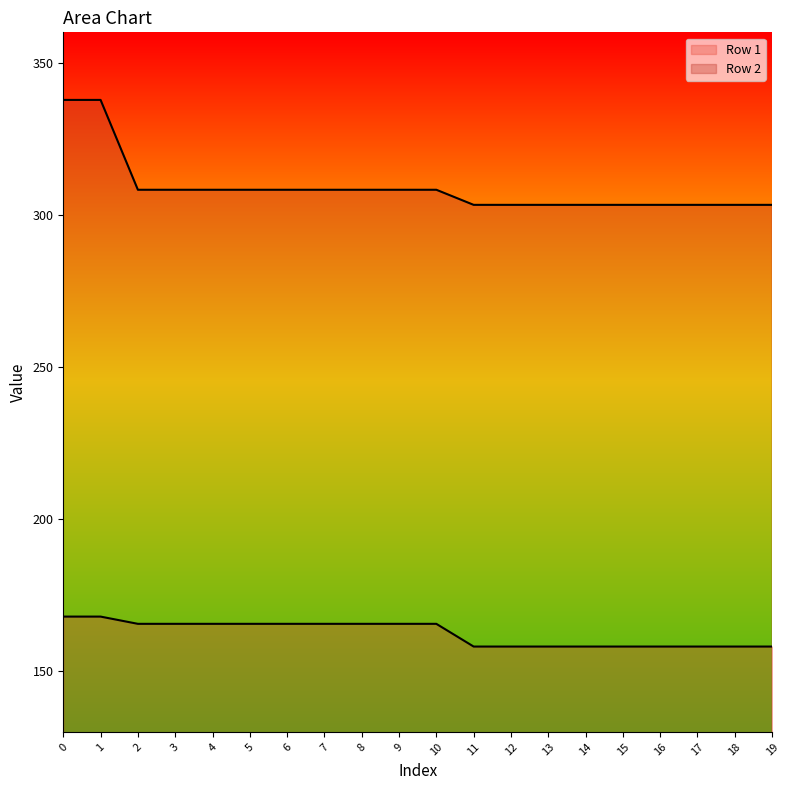

What is the value of the Row 1 point at the 5th from the left?

165.5